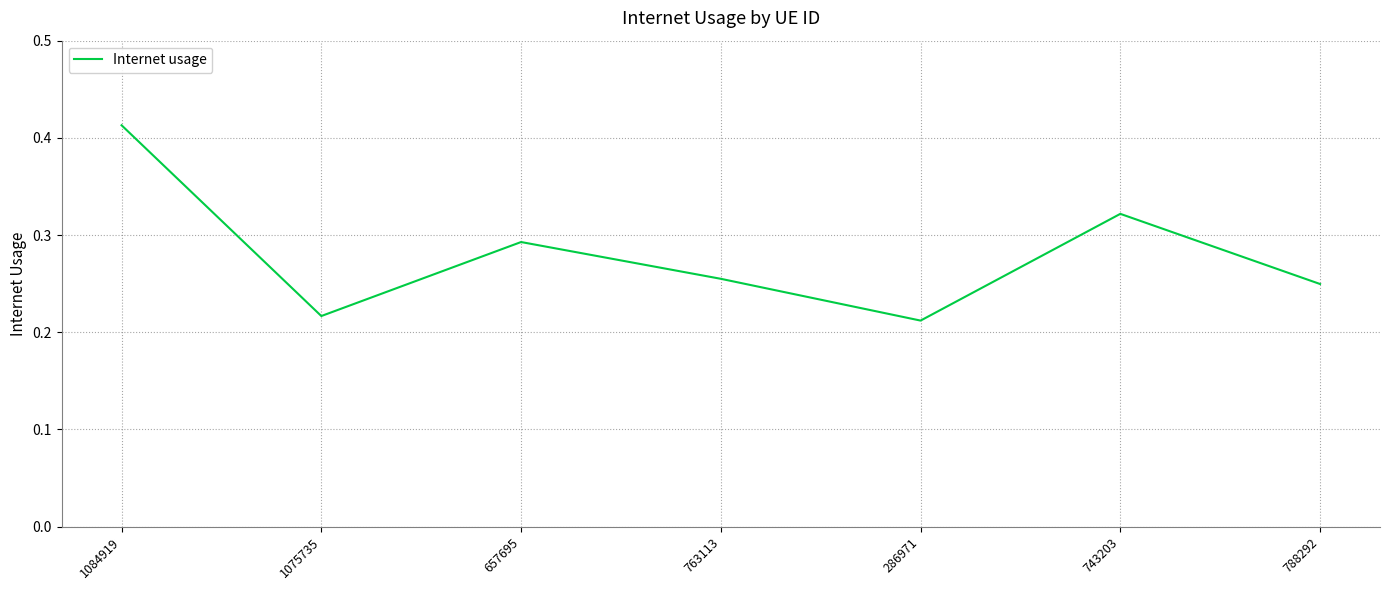

What position from the left is 788292?

7